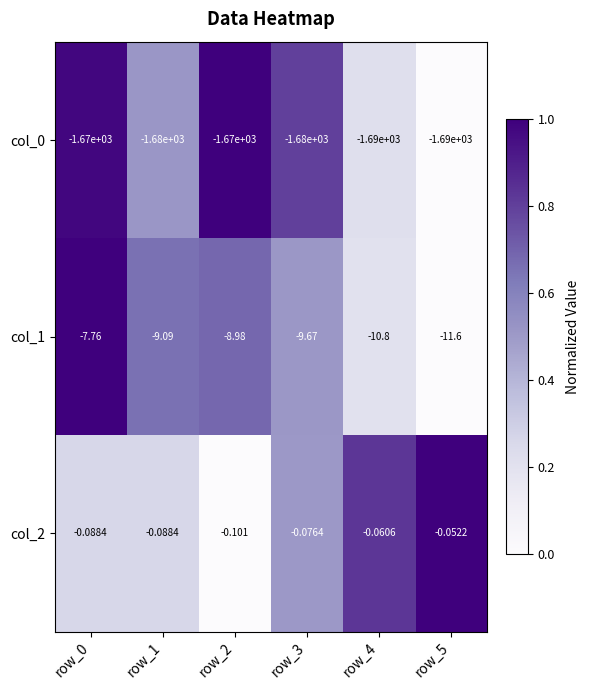

Is the value of col_0 at row_4 greater than the value of col_1 at row_3?

No